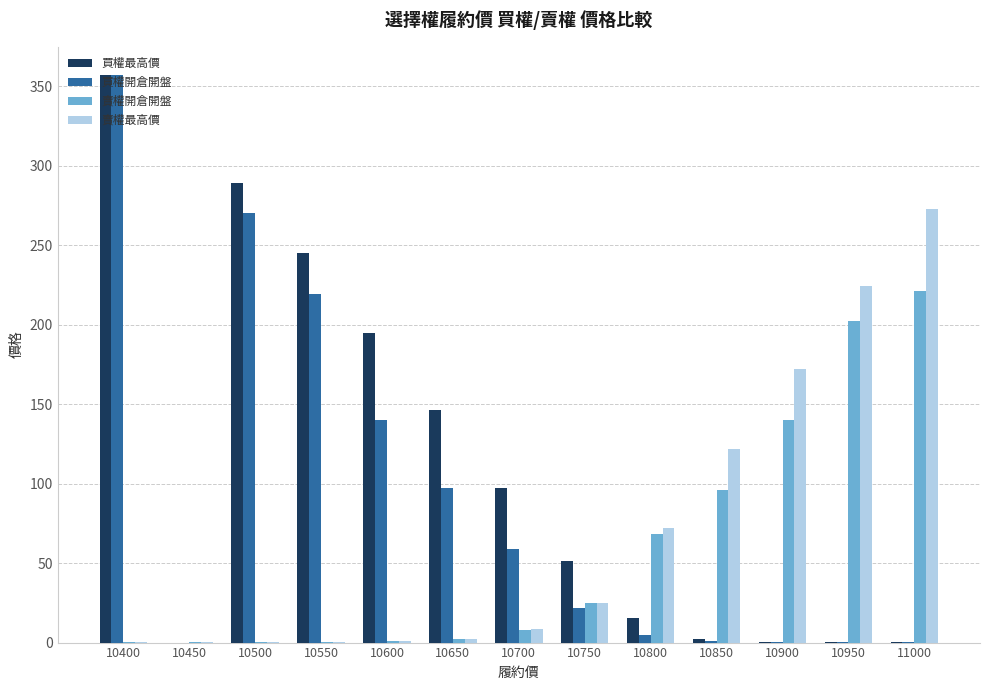

How many groups of bars are there?

13